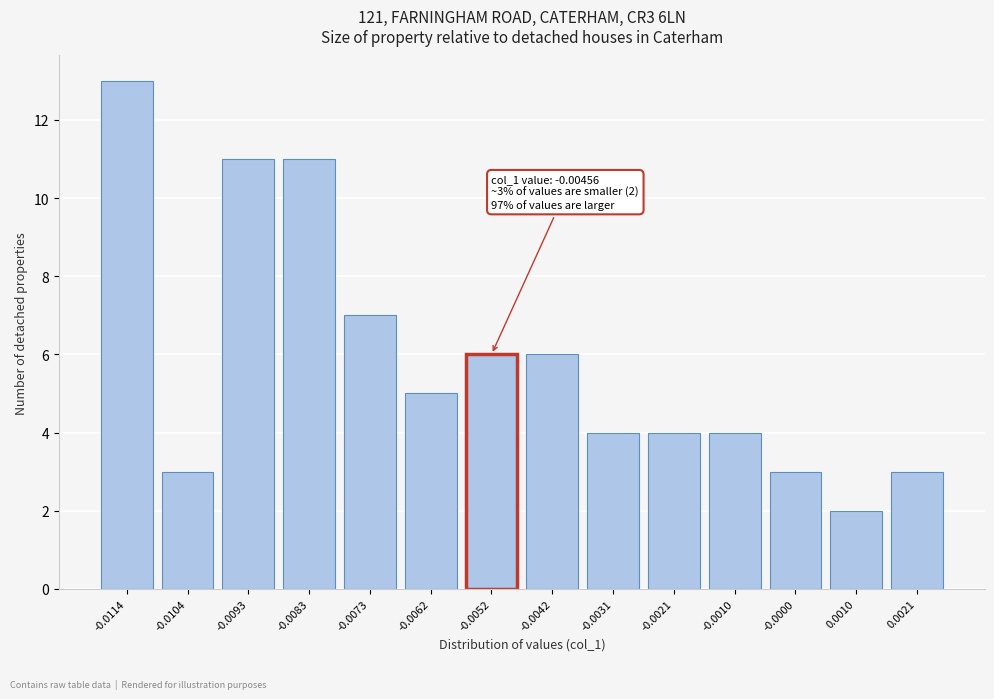

Reading left to right, transcribe all the data shown in this chart.

-0.0114=13	-0.0104=3	-0.0093=11	-0.0083=11	-0.0073=7	-0.0062=5	-0.0052=6	-0.0042=6	-0.0031=4	-0.0021=4	-0.0010=4	-0.0000=3	0.0010=2	0.0021=3